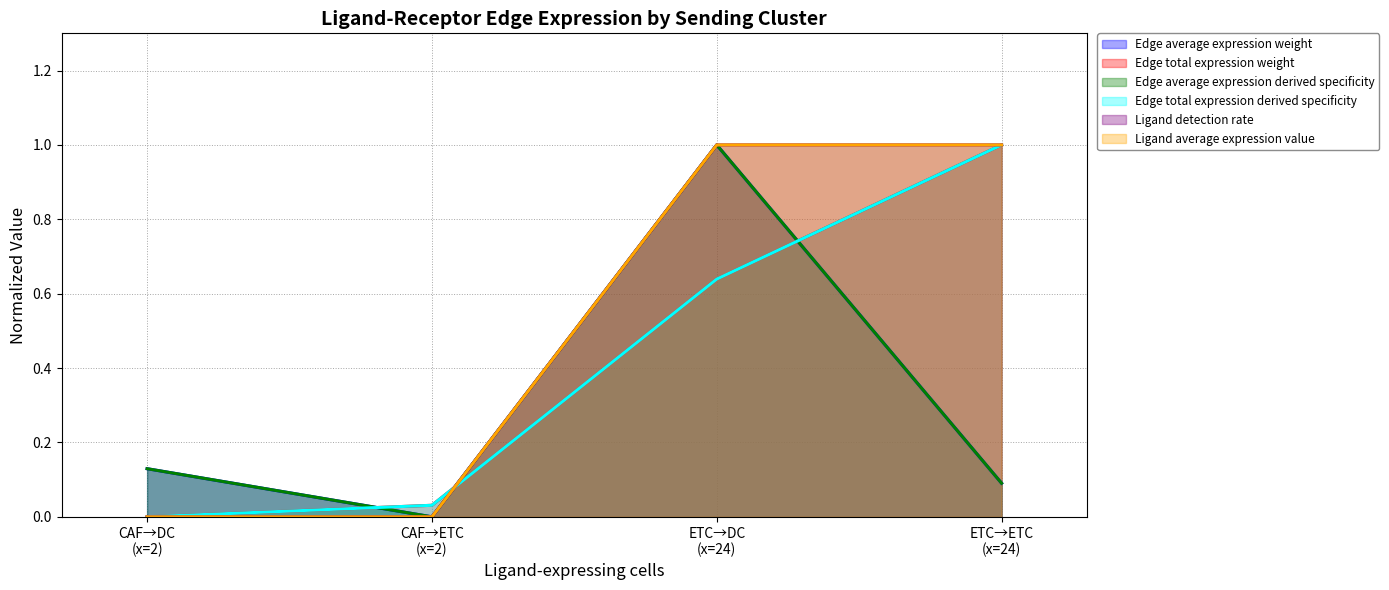

Does the chart display data point markers on the line(s)?

No